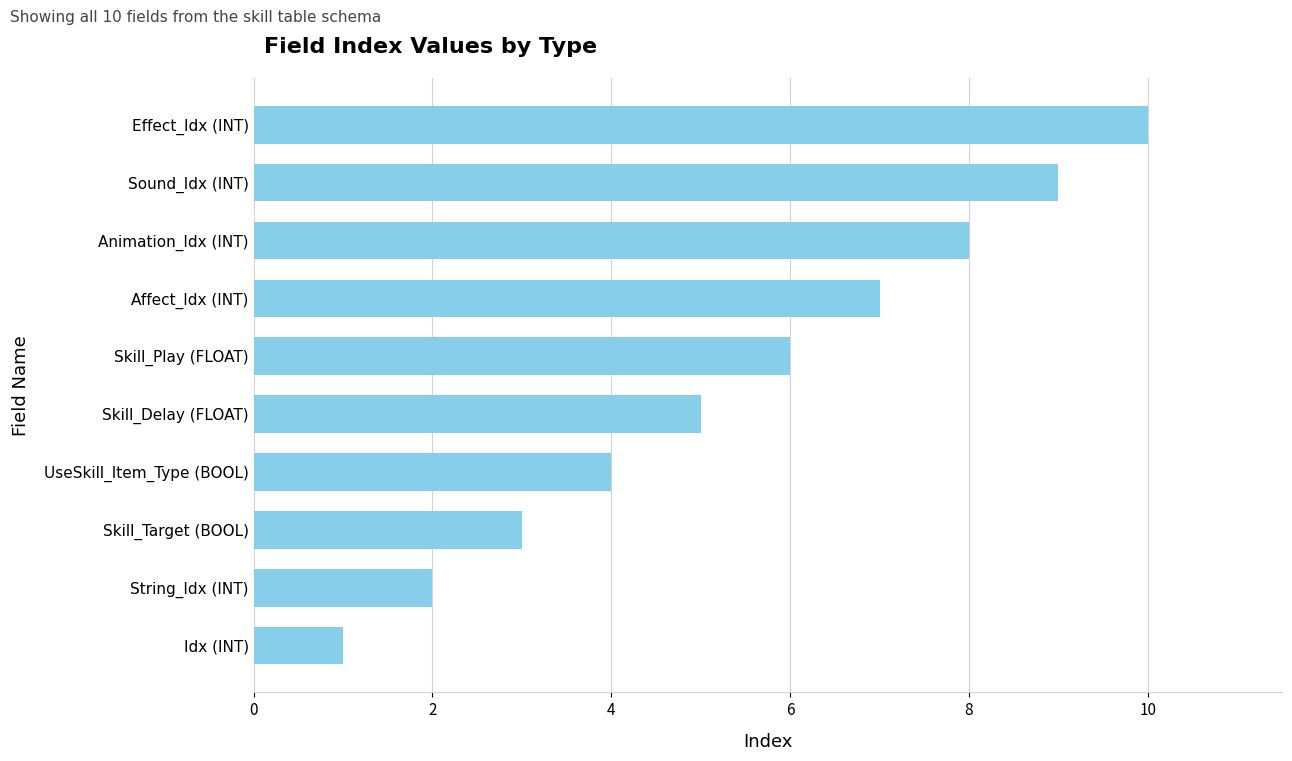

What is the smallest value displayed?

1